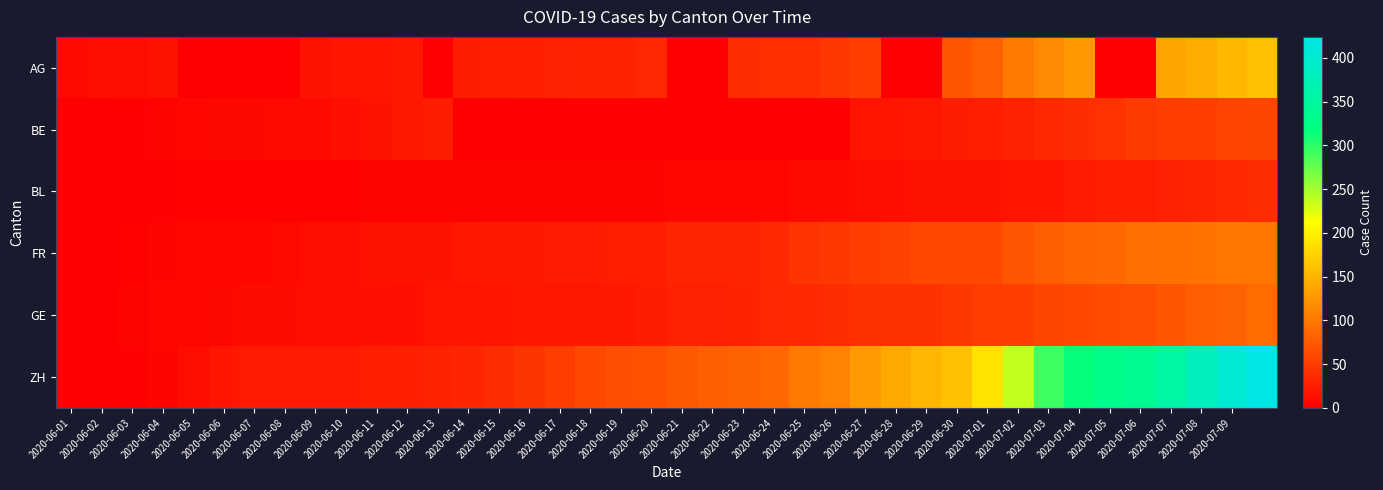

Which series has the widest spread of values?

ZH